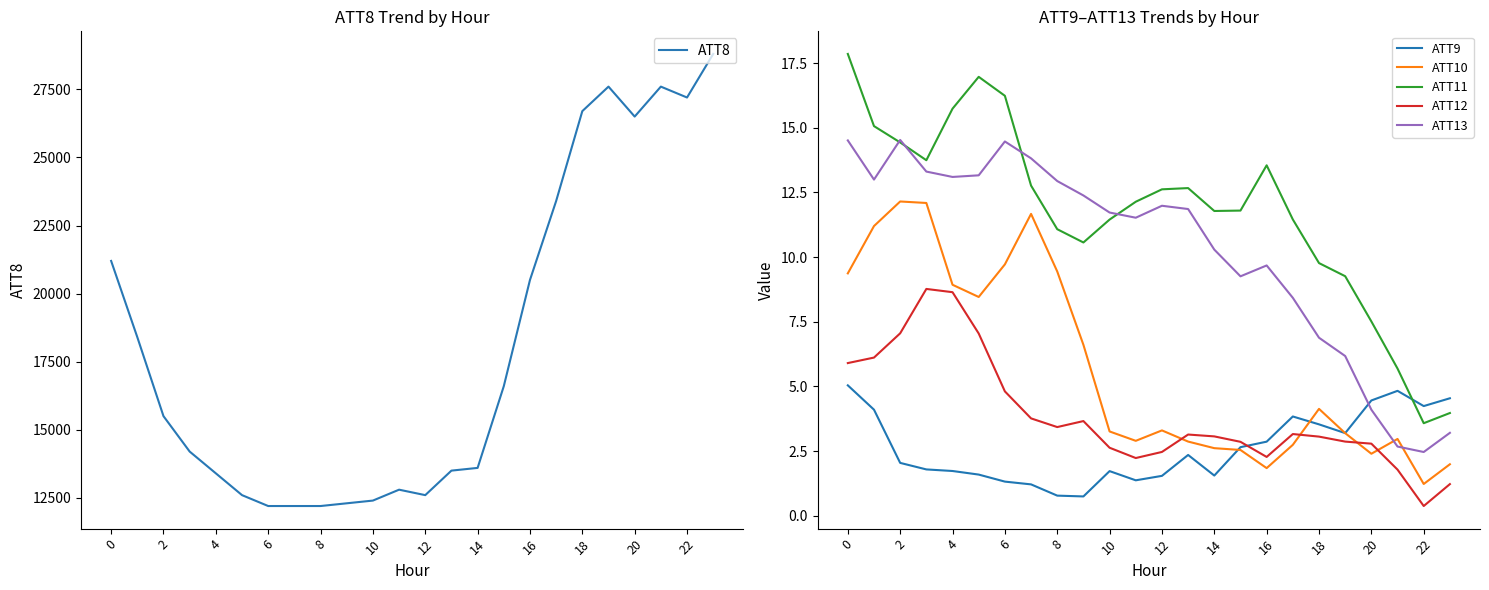

How many data points in ATT12 are above 3?

14